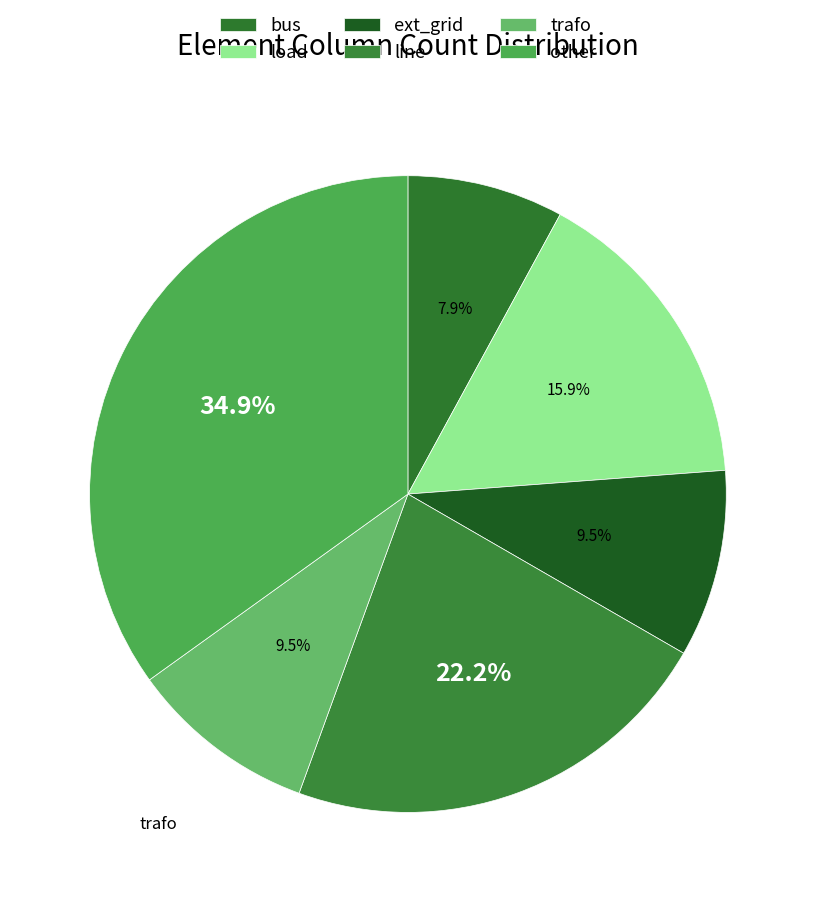

To the nearest percent, what is the combined percentage of bus and load?

24%